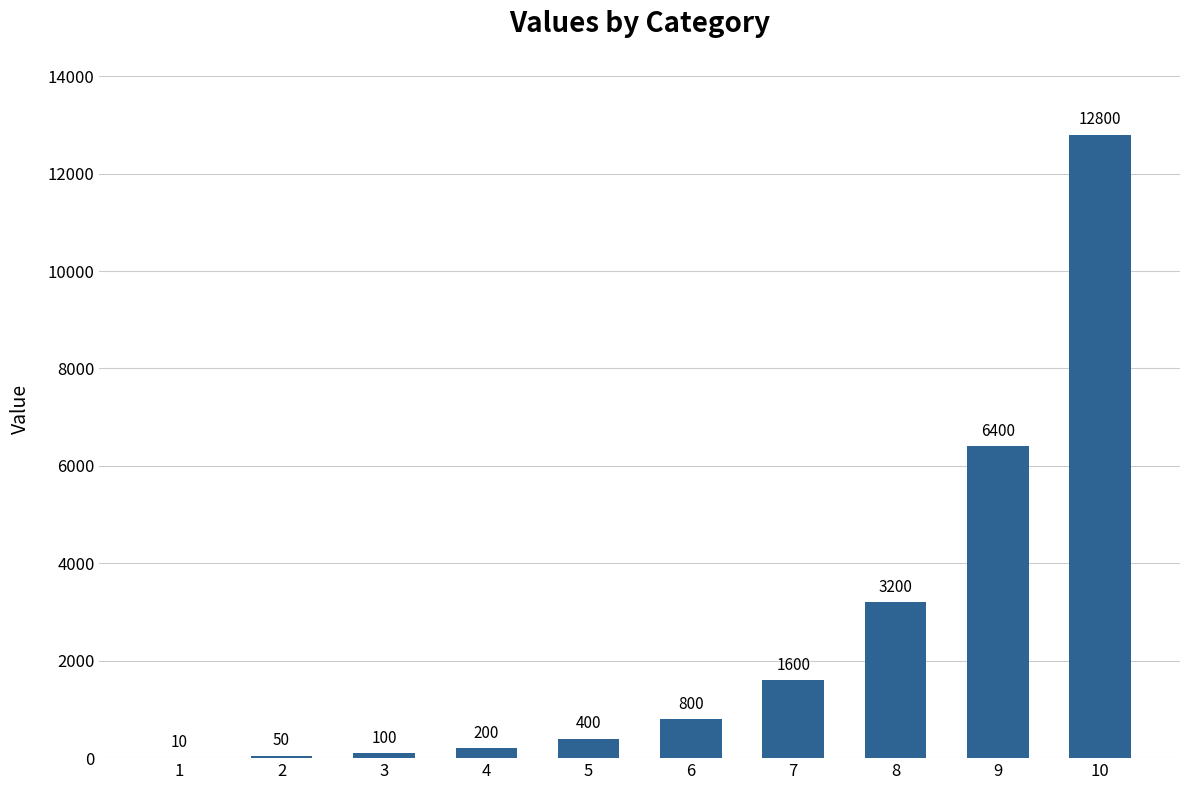

Which has a higher value, 10 or 9?

10